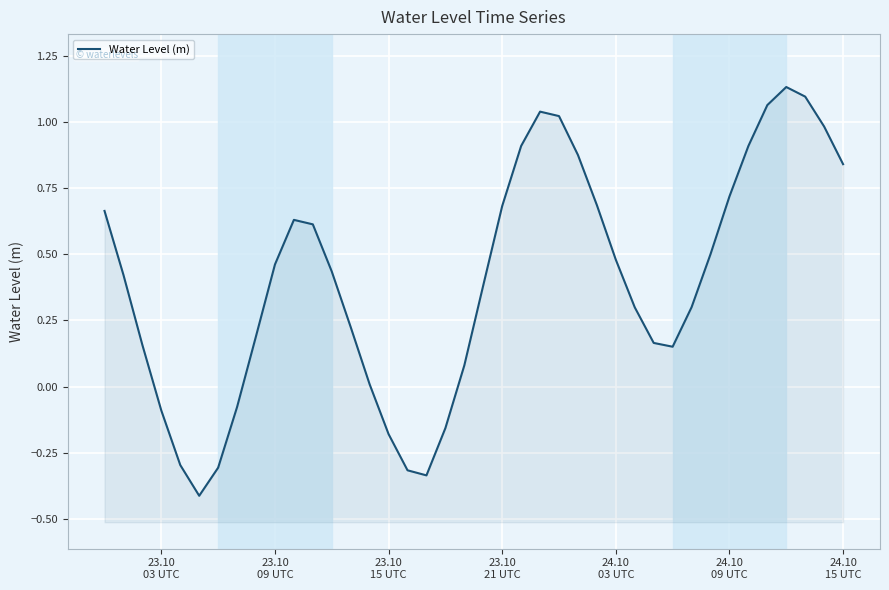

Which has a higher value, 24.10
09 UTC or 39?

39